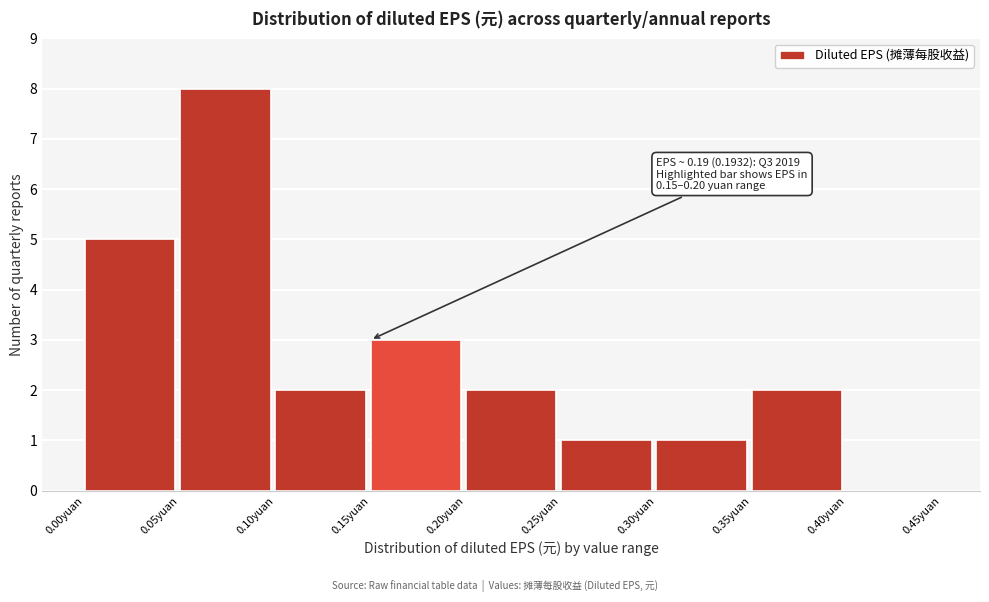

Over which range of the x-axis is the bar tallest?

0.05 to 0.10